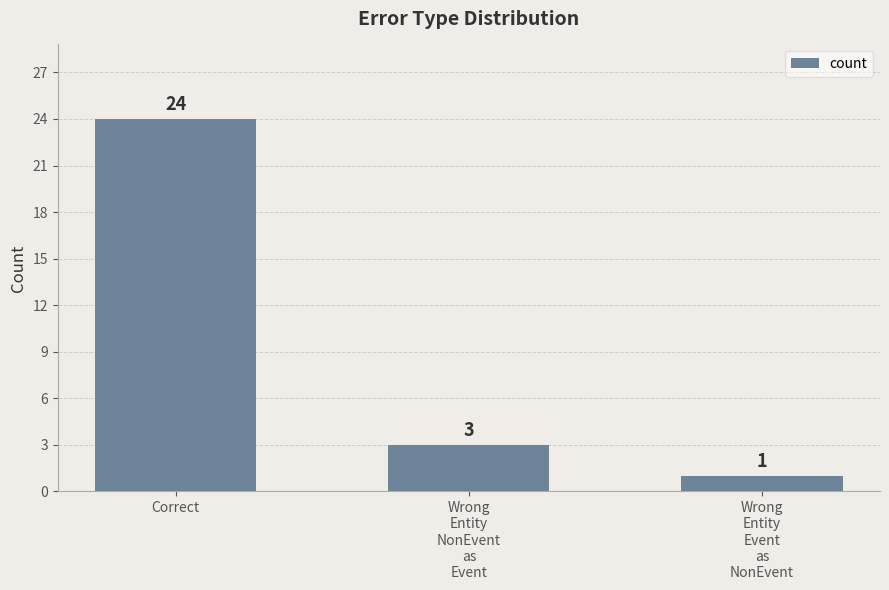

Are the bars grouped side by side (vs. stacked)?

No